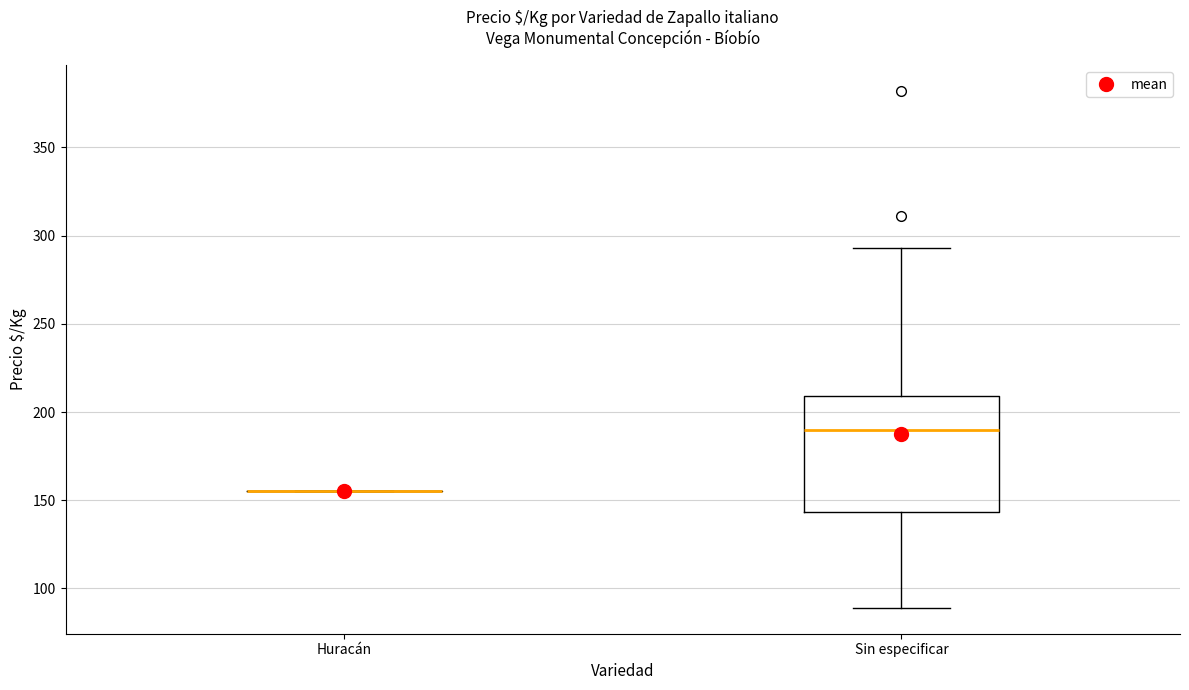

Reading left to right, transcribe this box plot: for each box, give where its median line is, the range the box spans, and where its two whiskers end, as read against the y-axis. The values are not printed on the chart, so give them approximately, as read against the axis.

Huracán: box collapsed to a line at 155, whiskers 155 to 155
Sin especificar: median 190, box 145 to 210, whiskers 90 to 295